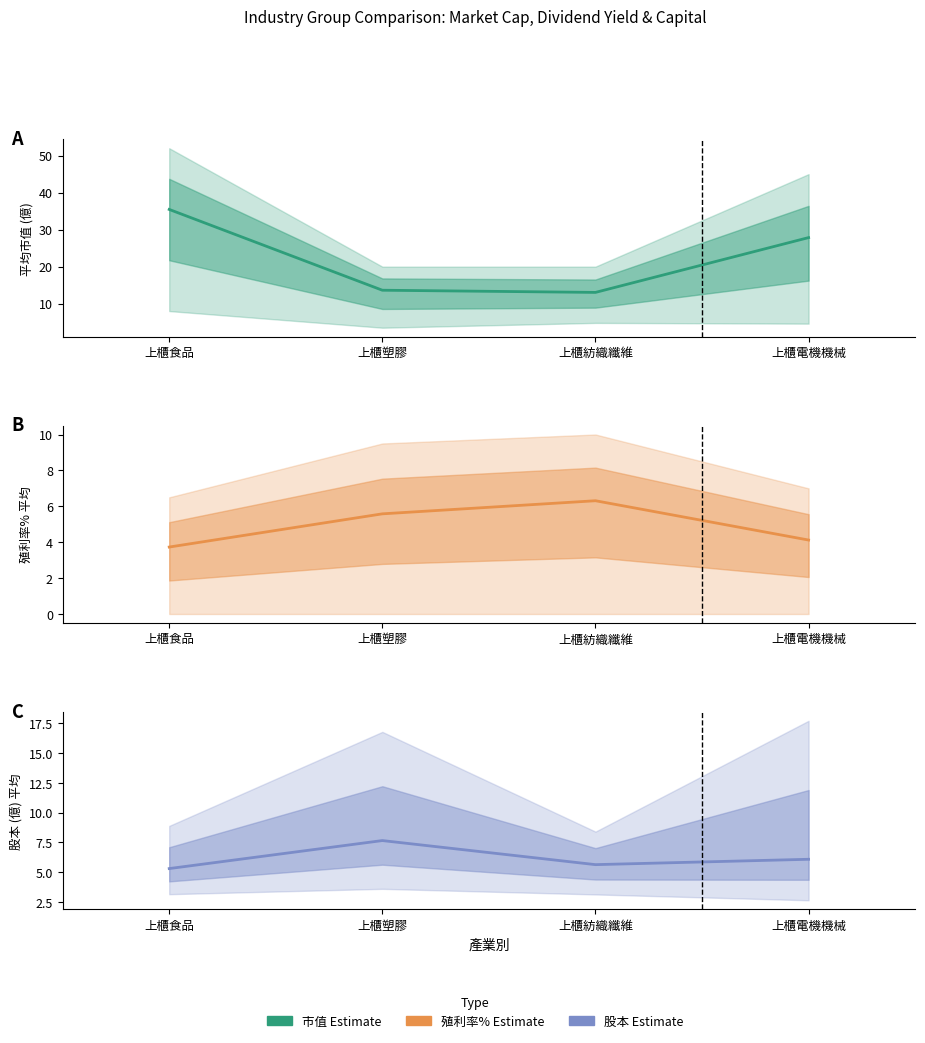

Which series has the largest total across all categories?

市值 平均